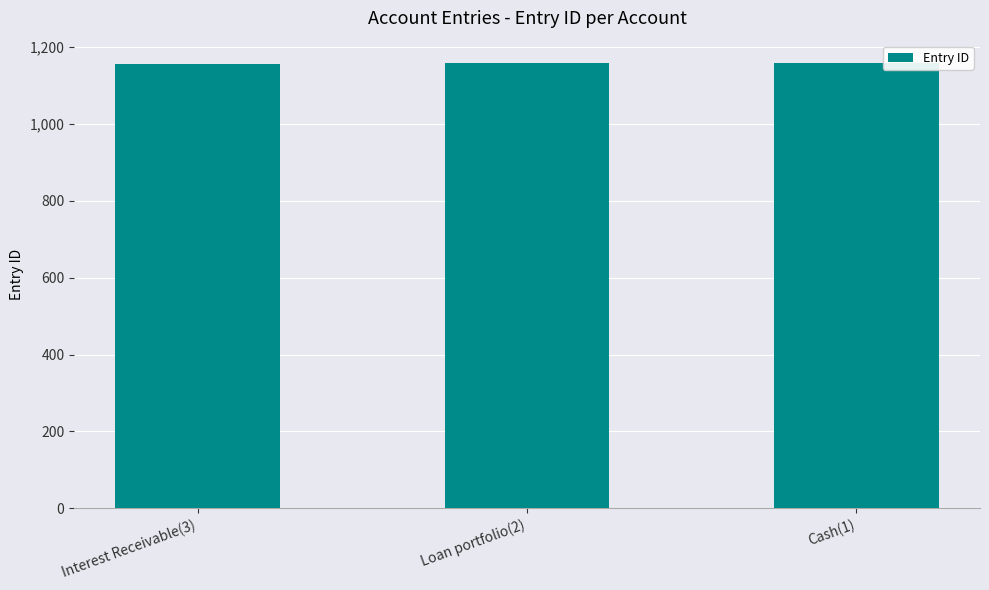

What is the average value?

1157